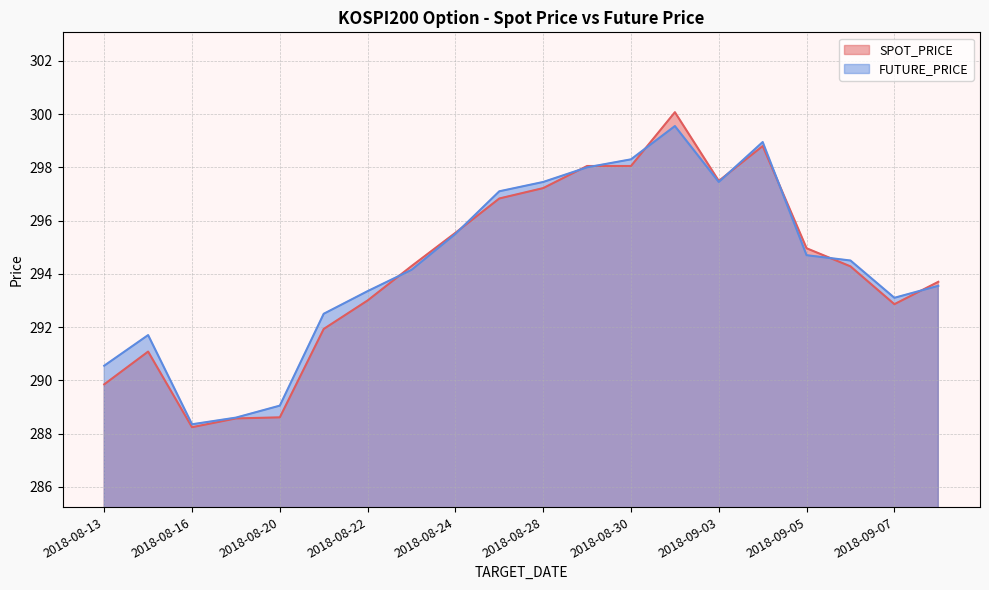

What position from the right is 2018-09-10?

1